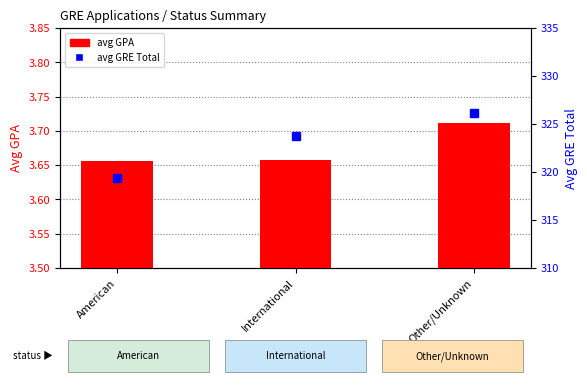

Is the value of avg GPA at American greater than the value of avg GRE Total at Other/Unknown?

No